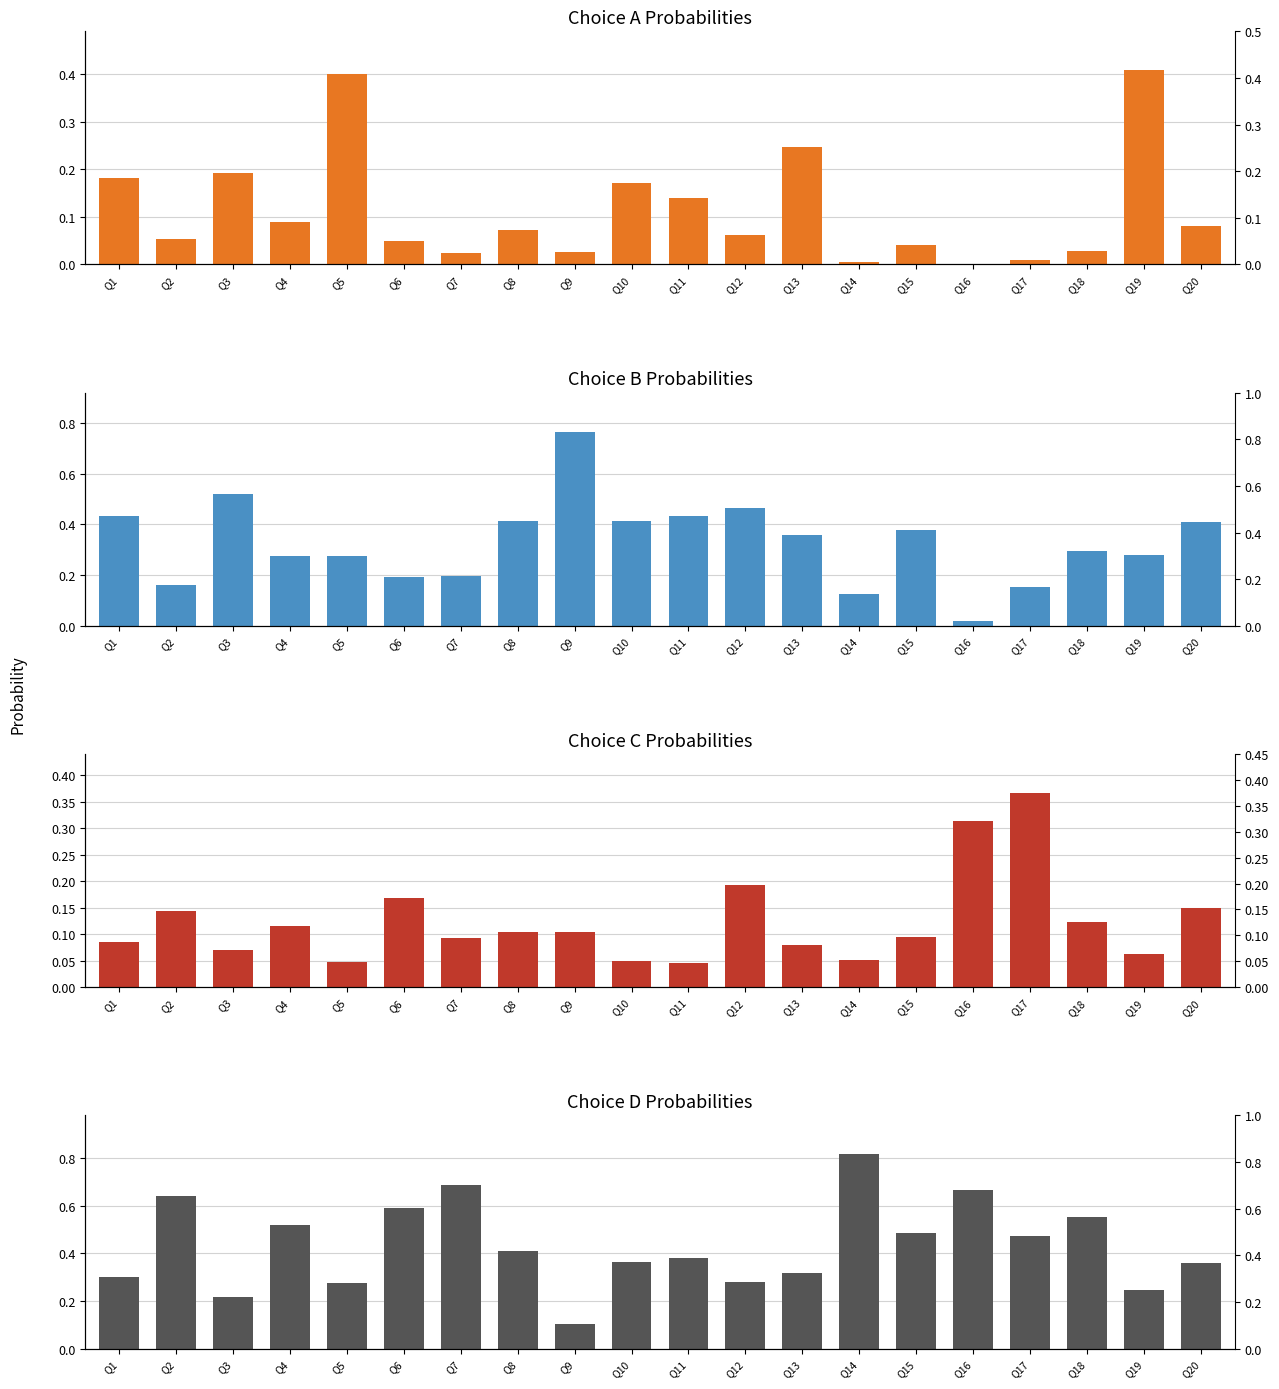

How many distinct data groups are displayed?

4